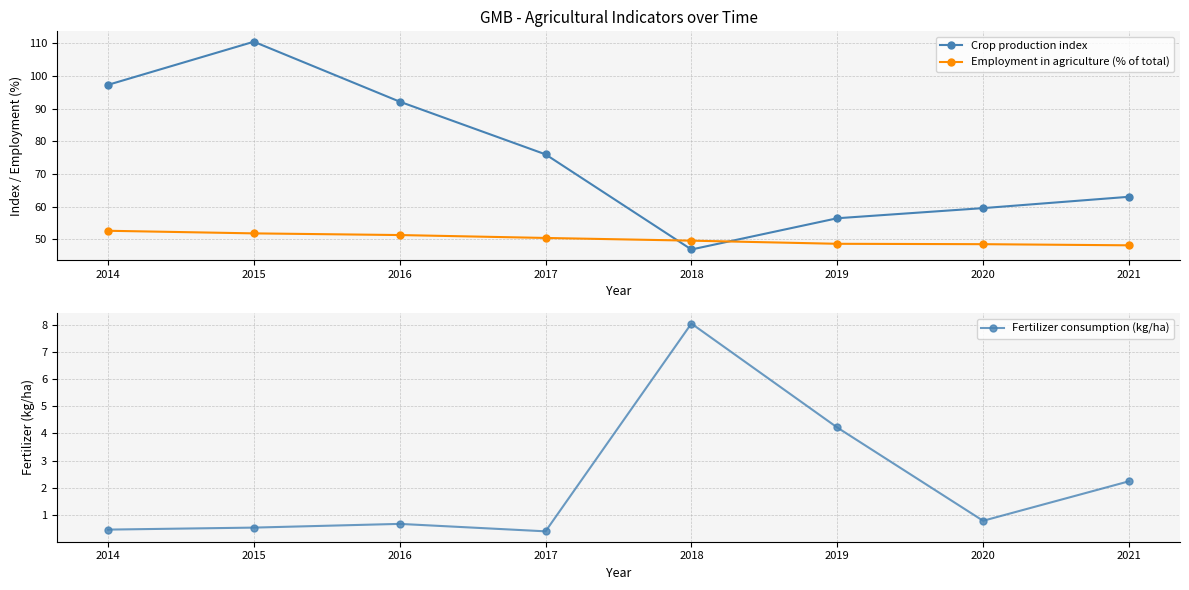

The Employment in agriculture (% of total) series shows 50.4 at 2017. True or false?

True